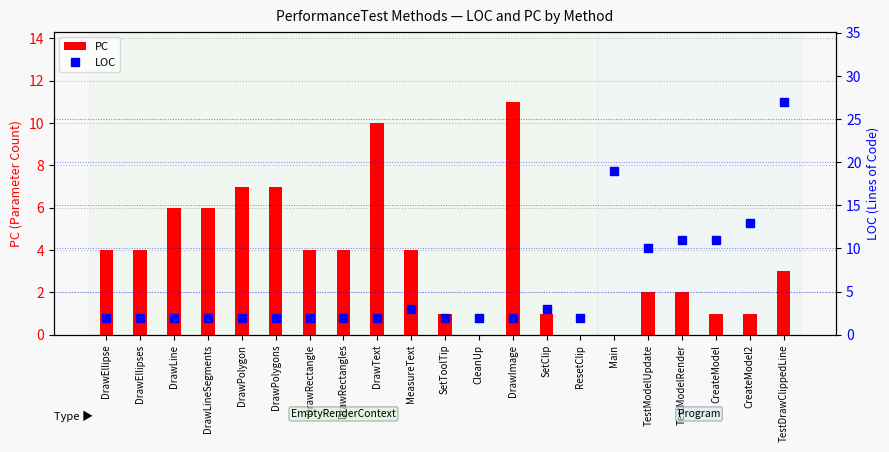

Reading left to right, list all the values displayed in this chart.

PC: DrawEllipse=4	DrawEllipses=4	DrawLine=6	DrawLineSegments=6	DrawPolygon=7	DrawPolygons=7	DrawRectangle=4	DrawRectangles=4	DrawText=10	MeasureText=4	SetToolTip=1	CleanUp=0	DrawImage=11	SetClip=1	ResetClip=0	Main=0	TestModelUpdate=2	TestModelRender=2	CreateModel=1	CreateModel2=1	TestDrawClippedLine=3
LOC: DrawEllipse=2	DrawEllipses=2	DrawLine=2	DrawLineSegments=2	DrawPolygon=2	DrawPolygons=2	DrawRectangle=2	DrawRectangles=2	DrawText=2	MeasureText=3	SetToolTip=2	CleanUp=2	DrawImage=2	SetClip=3	ResetClip=2	Main=19	TestModelUpdate=10	TestModelRender=11	CreateModel=11	CreateModel2=13	TestDrawClippedLine=27